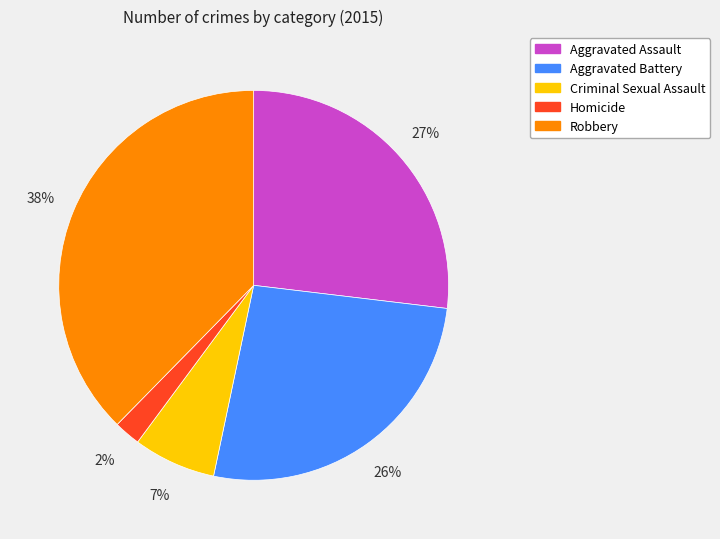

To the nearest percent, what percentage of the pie is Aggravated Battery?

26%